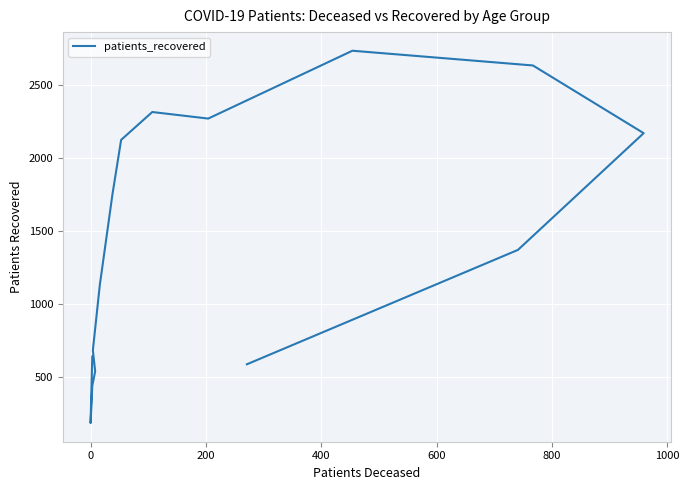

What is the average value?

1372